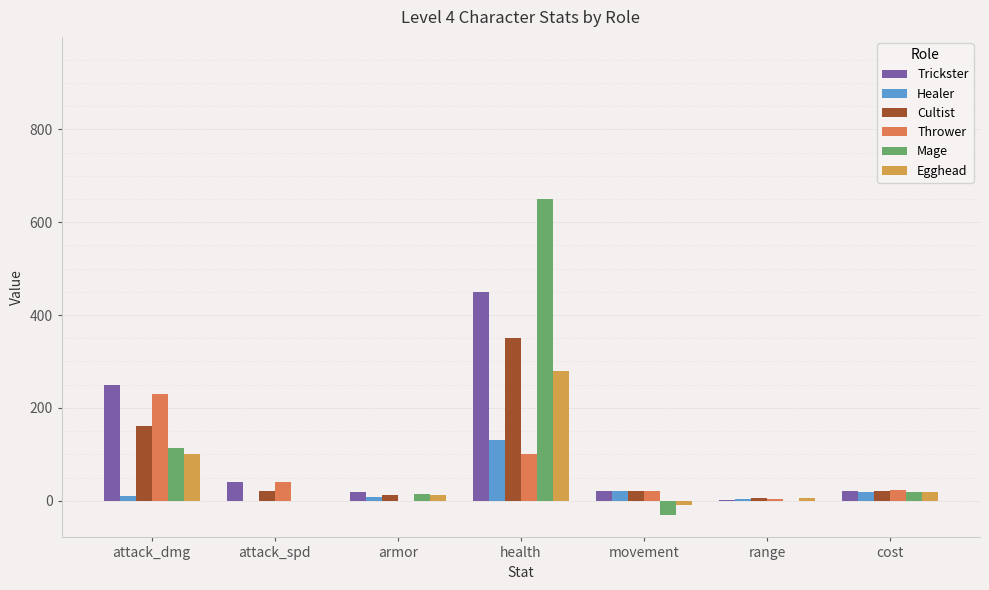

What is the total value across all series at armor?

66.0